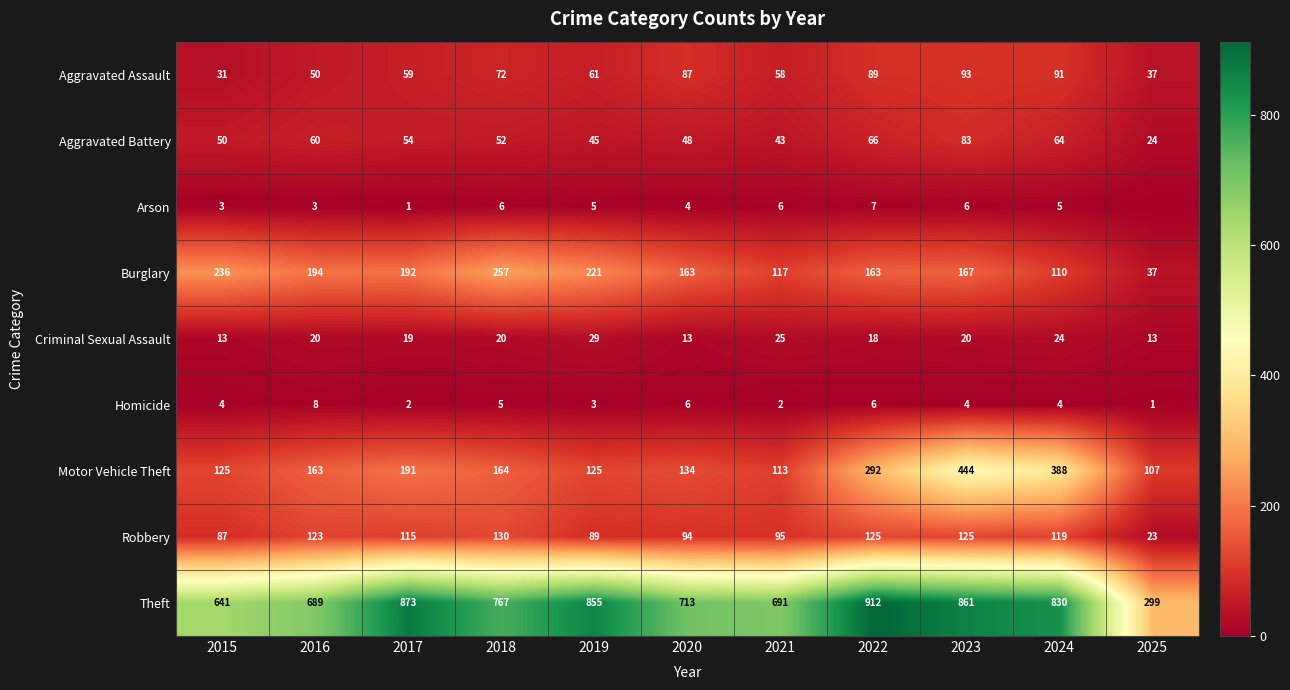

What is the difference between the second highest and minimum values in the Homicide series?

5